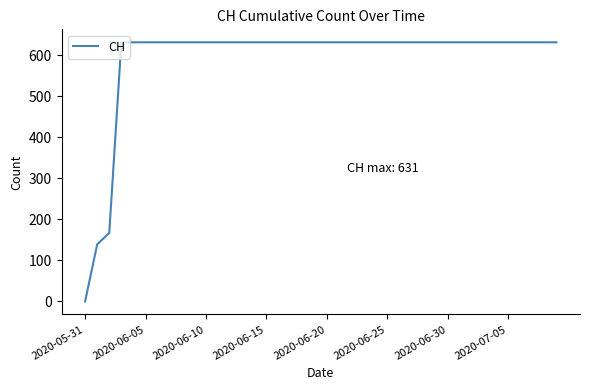

What is the maximum value shown in the chart?

631